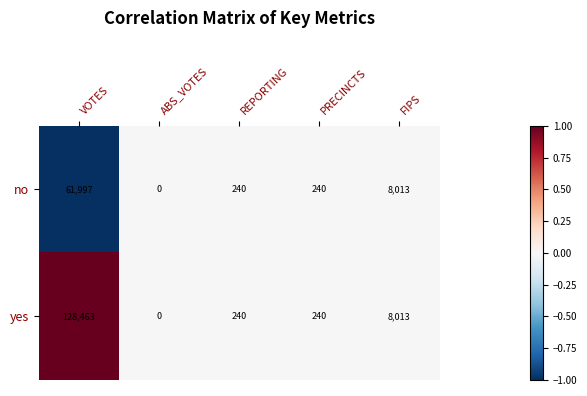

Reading left to right, what are all the values shown in this chart?

no: 61997	0	240	240	8013
yes: 128463	0	240	240	8013